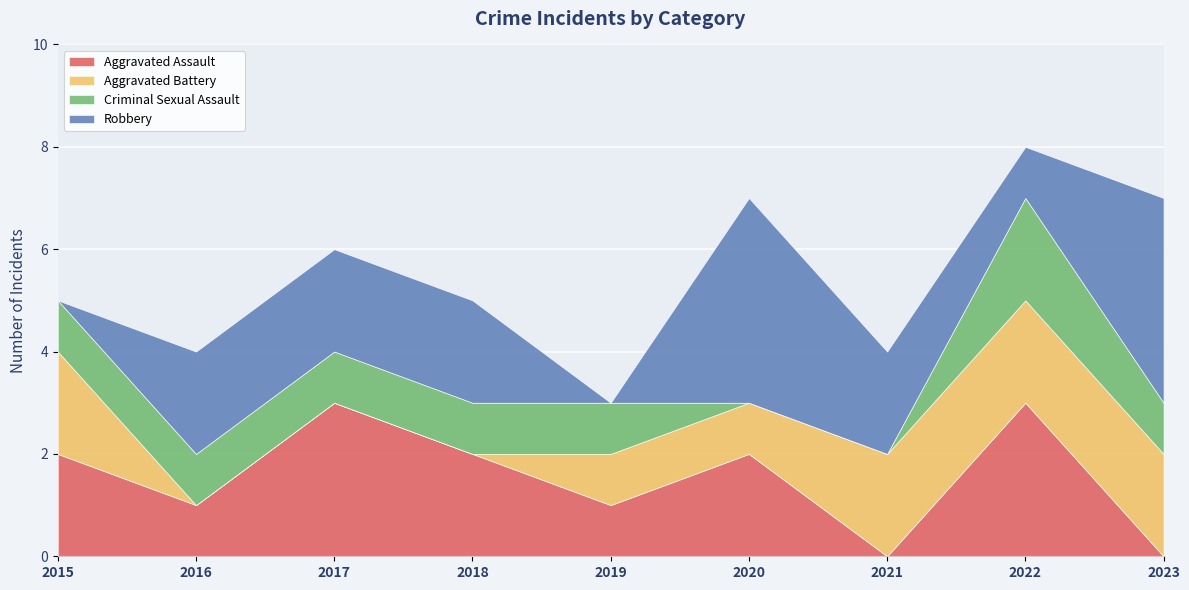

Reading right to left, transcribe all the data shown in this chart.

Aggravated Assault: 2023=0	2022=3	2021=0	2020=2	2019=1	2018=2	2017=3	2016=1	2015=2
Aggravated Battery: 2023=2	2022=2	2021=2	2020=1	2019=1	2018=0	2017=0	2016=0	2015=2
Criminal Sexual Assault: 2023=1	2022=2	2021=0	2020=0	2019=1	2018=1	2017=1	2016=1	2015=1
Robbery: 2023=4	2022=1	2021=2	2020=4	2019=0	2018=2	2017=2	2016=2	2015=0